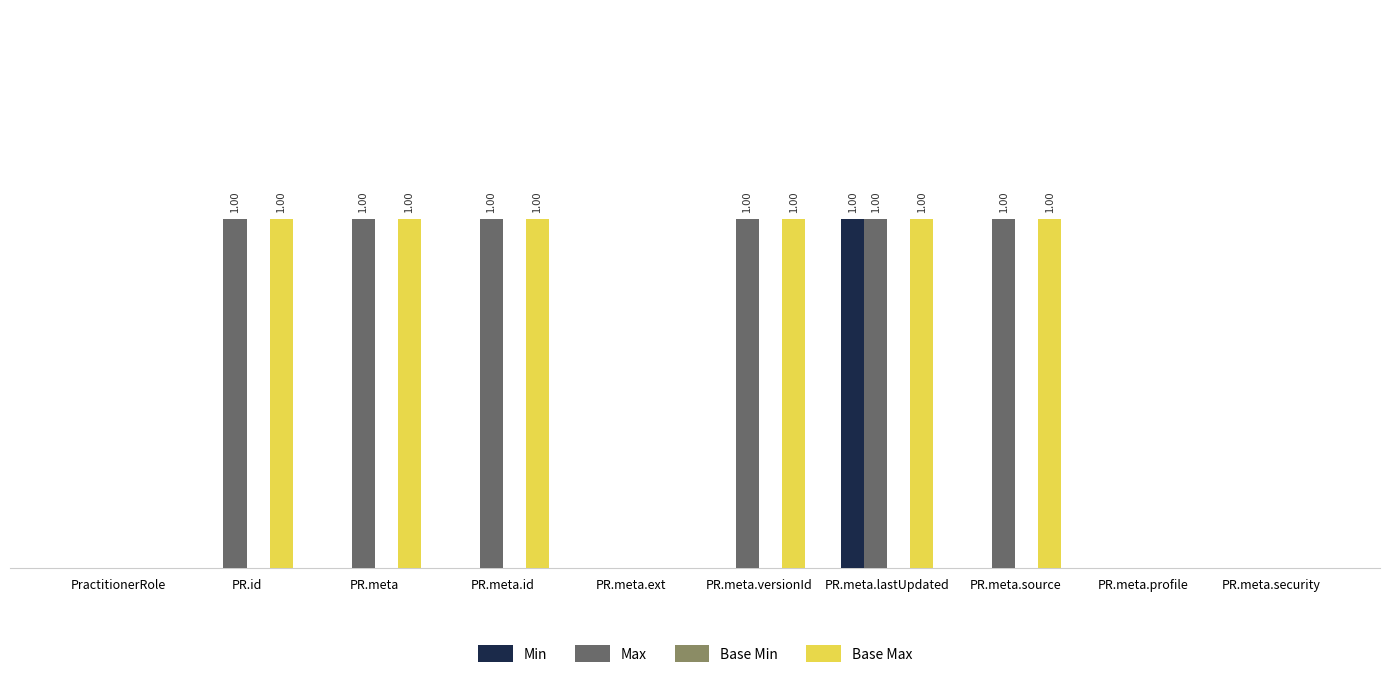

Which series has the widest spread of values?

Min